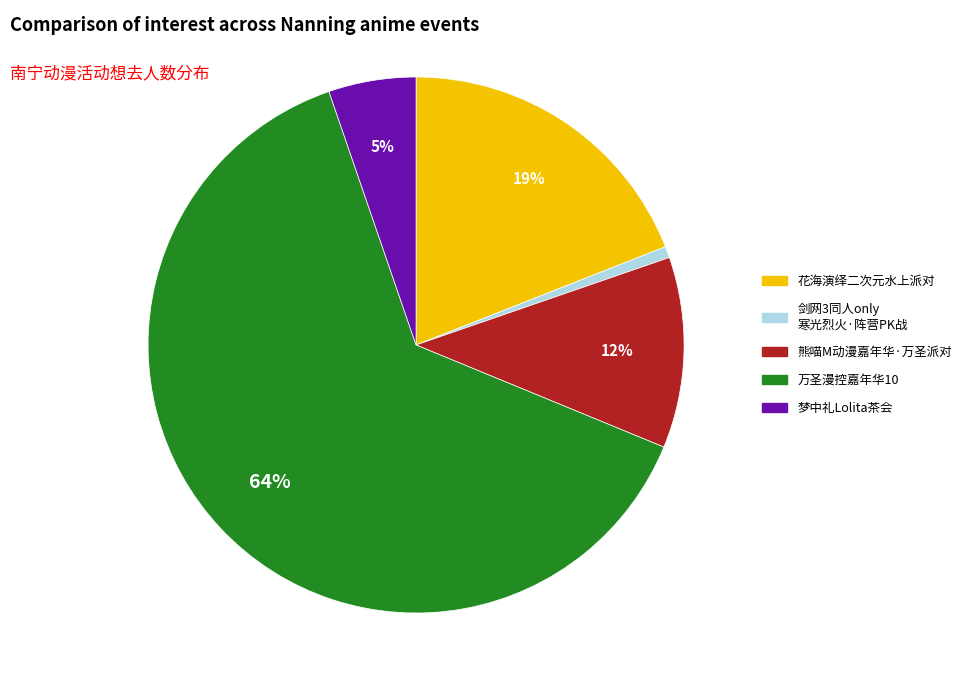

Is there a majority slice in this chart?

Yes